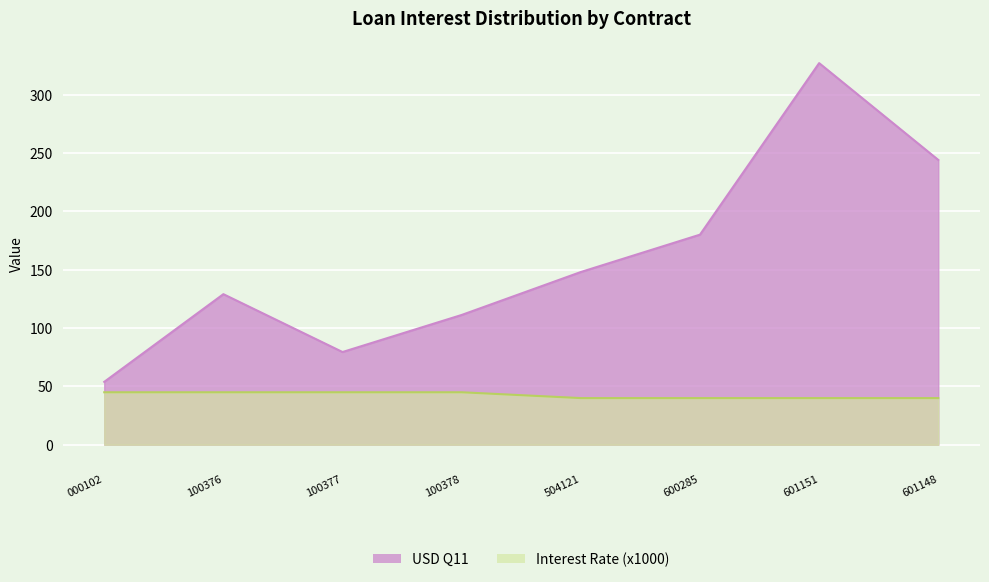

Rank the series by their maximum value, from lowest to highest.

Interest Rate (x1000), USD Q11